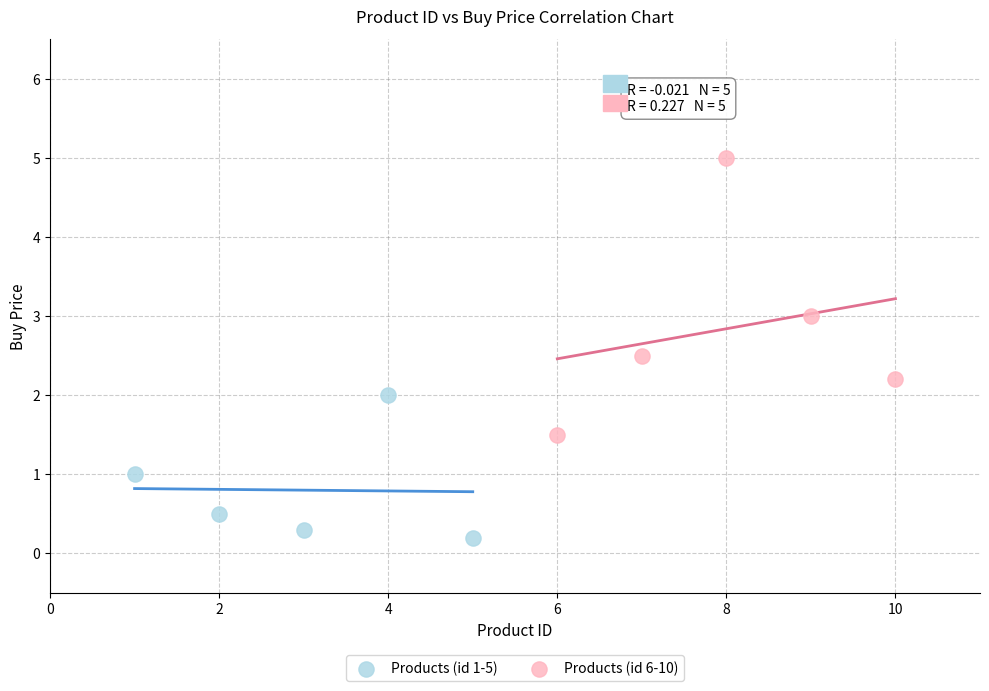

Which series reaches the minimum Y coordinate?

Products (id 1-5)